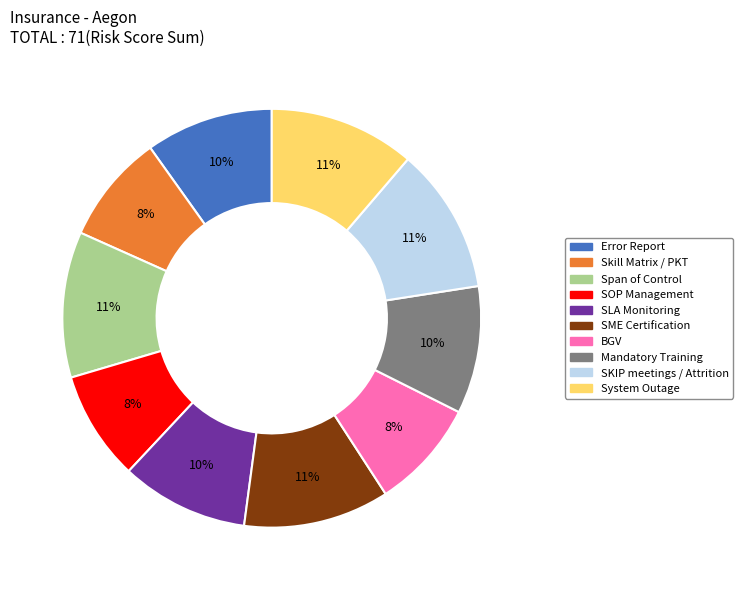

Do SME Certification and Span of Control together represent more than half of the pie?

No